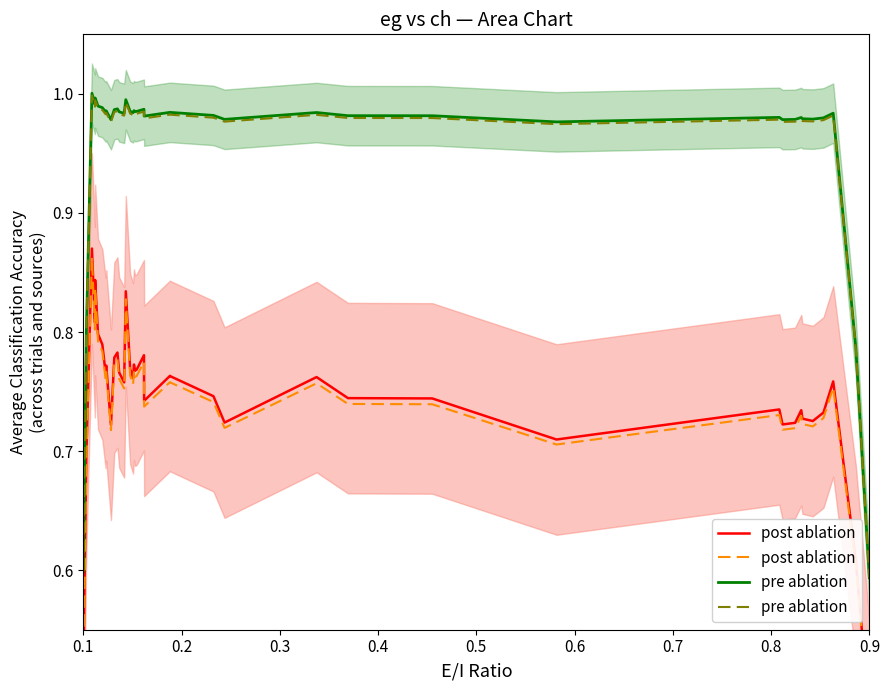

Is the value of post ablation at 33 greater than the value of pre ablation at 25?

No